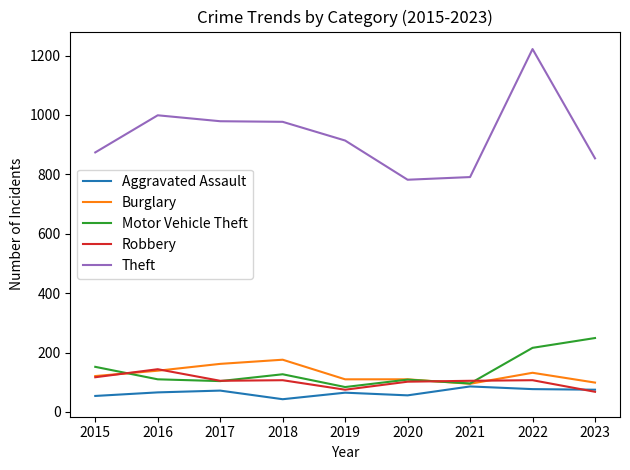

How many lines are shown in the chart?

5